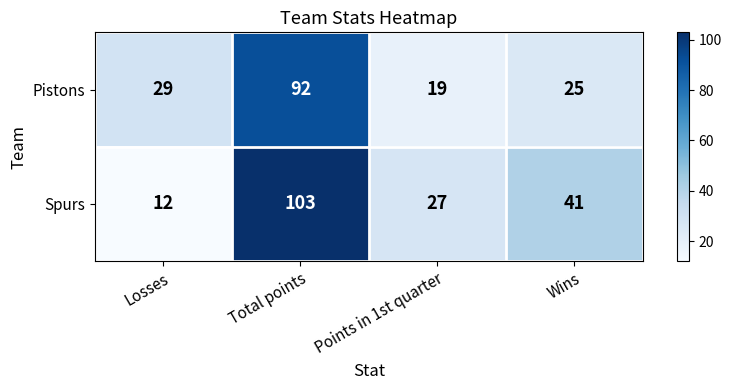

The Pistons series shows 19 at Points in 1st quarter. True or false?

True